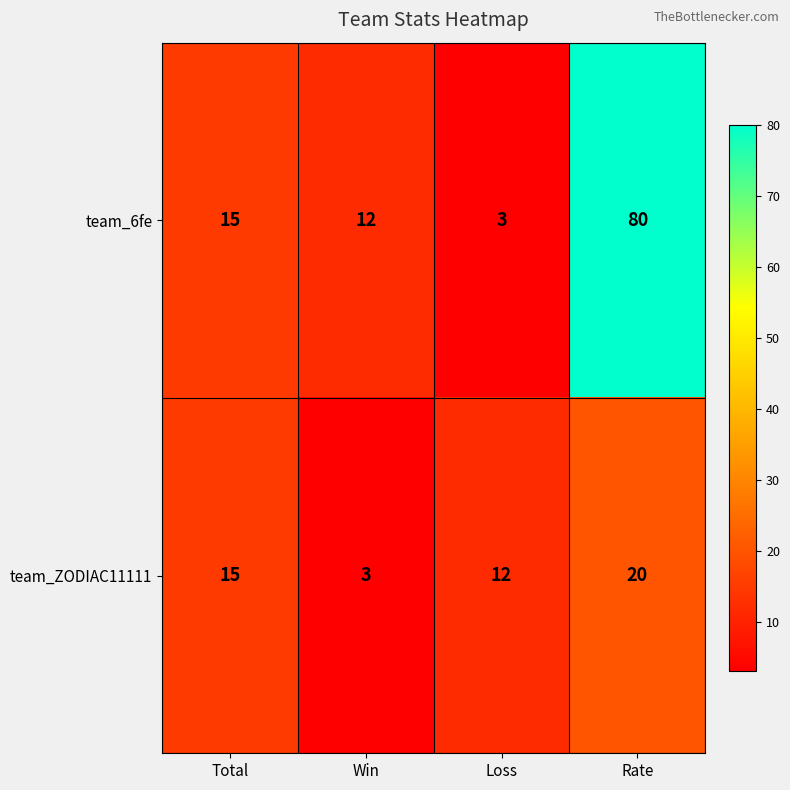

What is the greatest value displayed?

80